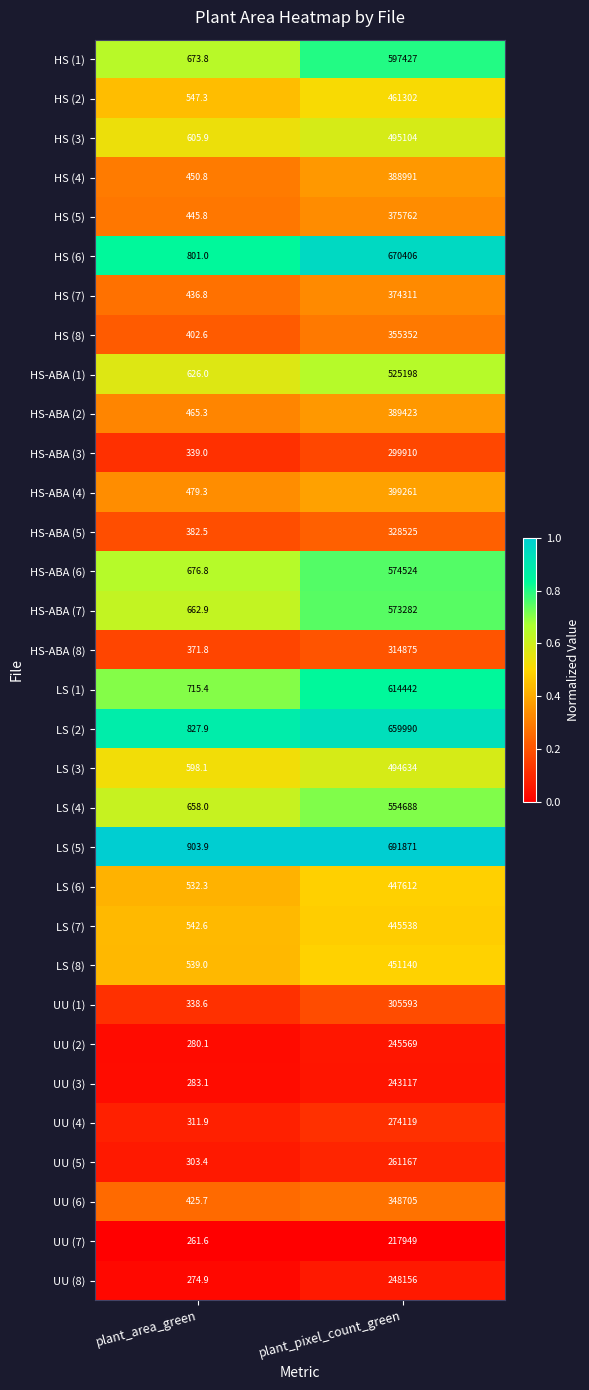

At which category is the sum across all series the highest?

plant_pixel_count_green